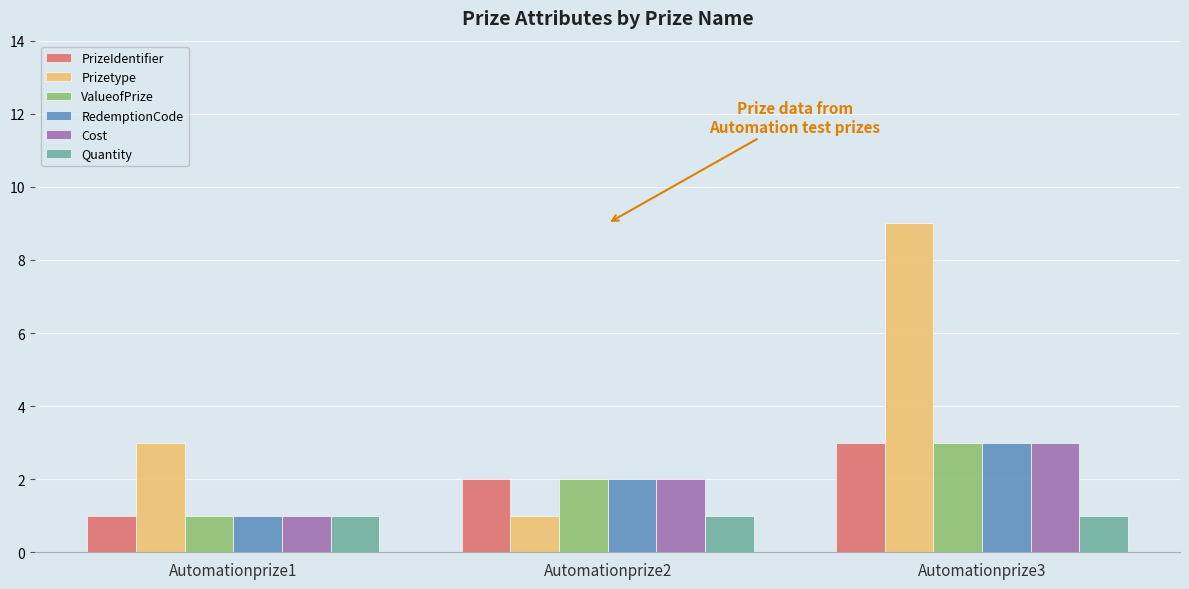

What are all the series names shown in the legend?

PrizeIdentifier, Prizetype, ValueofPrize, RedemptionCode, Cost, Quantity